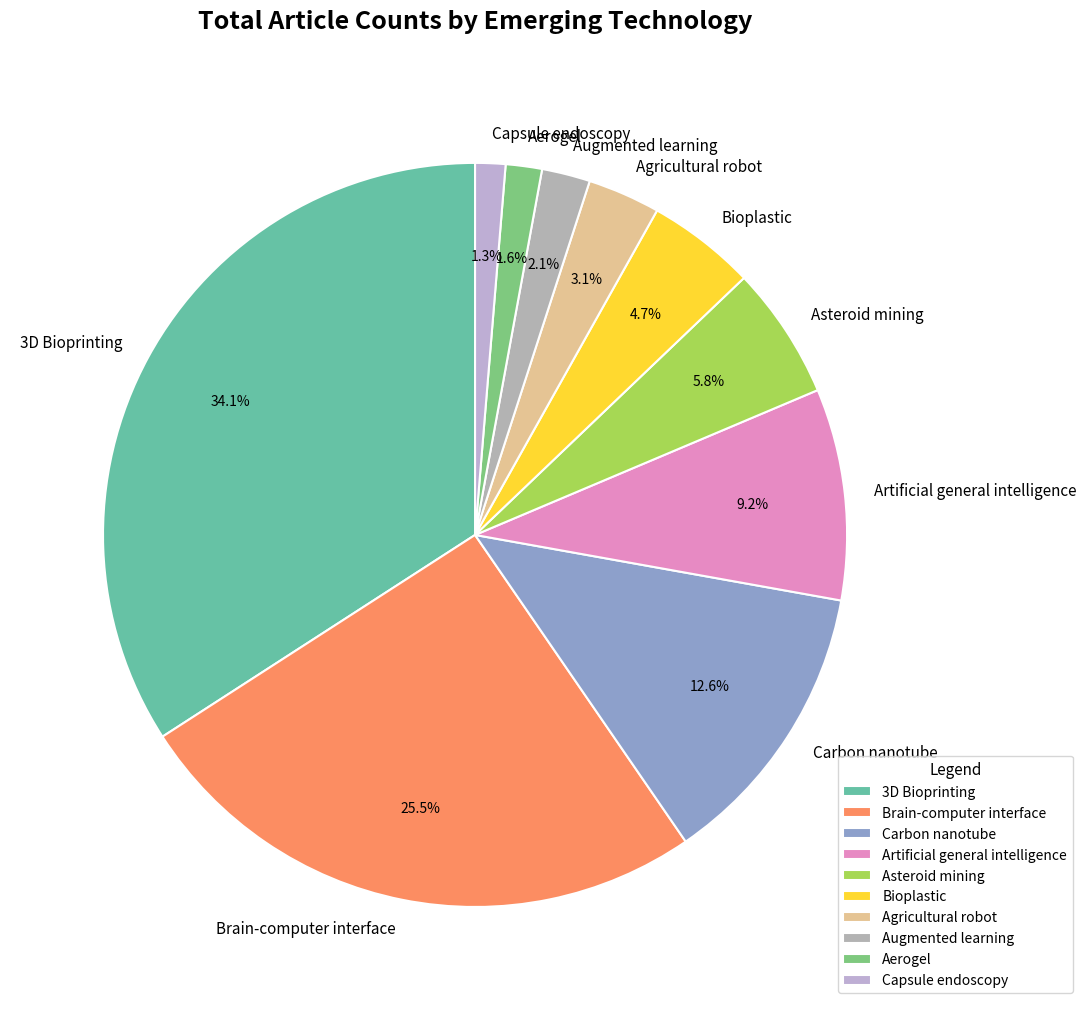

What is the largest slice in the pie chart?

3D Bioprinting